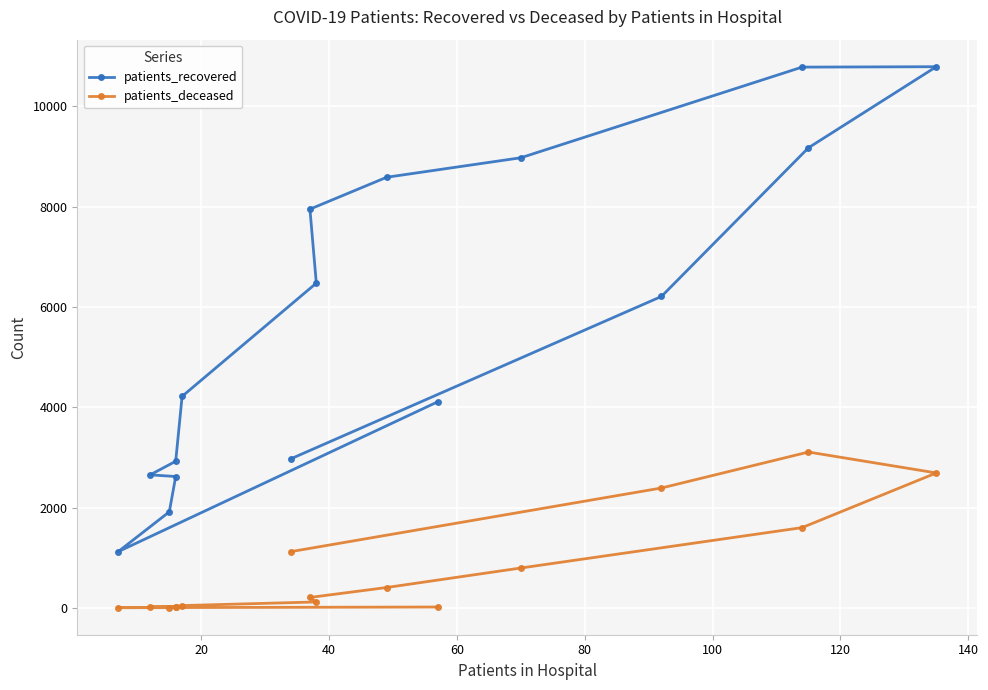

Rank the series by their maximum value, from highest to lowest.

patients_recovered, patients_deceased